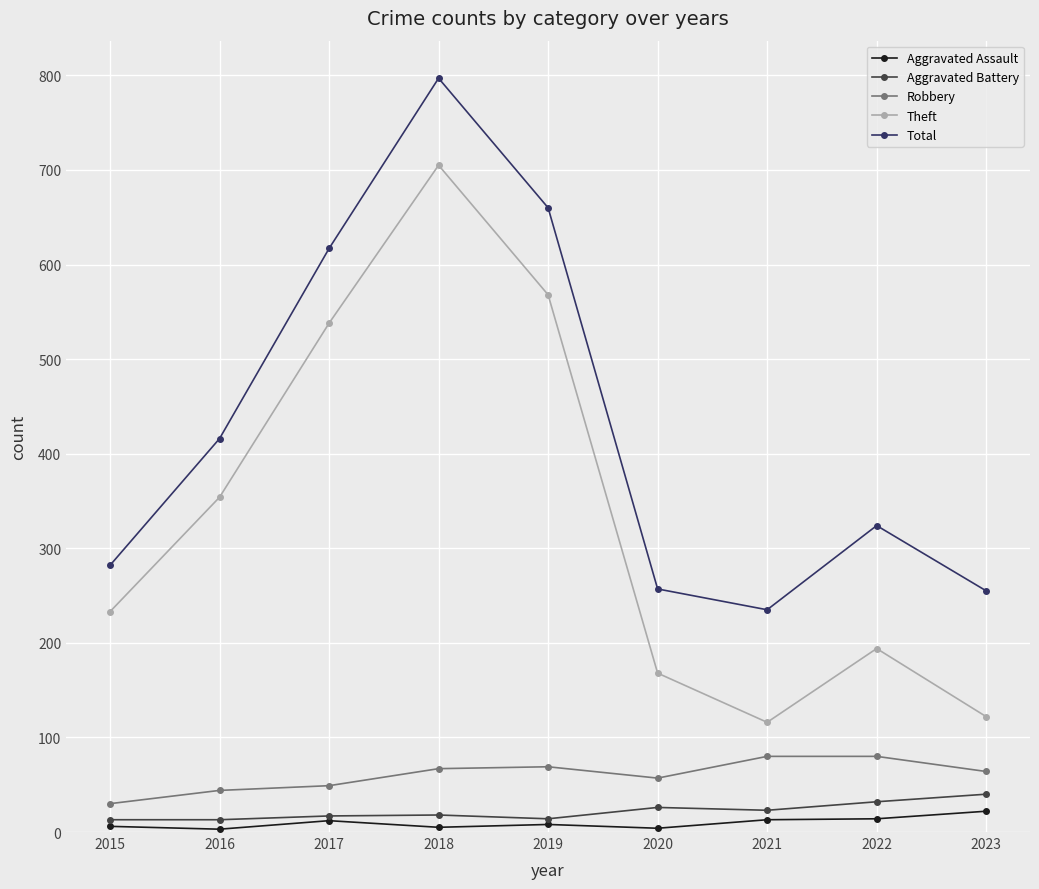

What is the greatest value displayed?

797